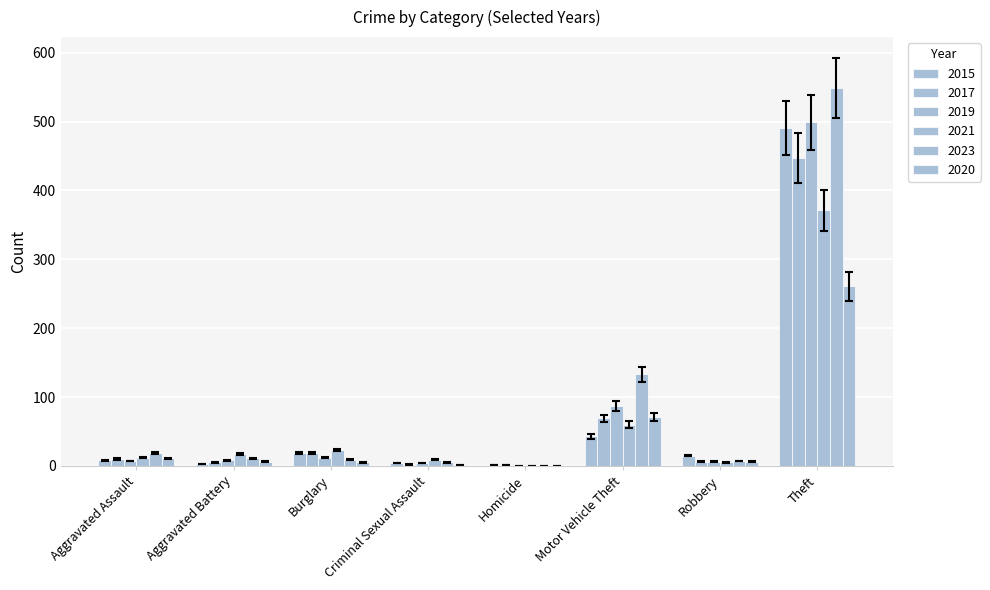

How many distinct data groups are displayed?

6